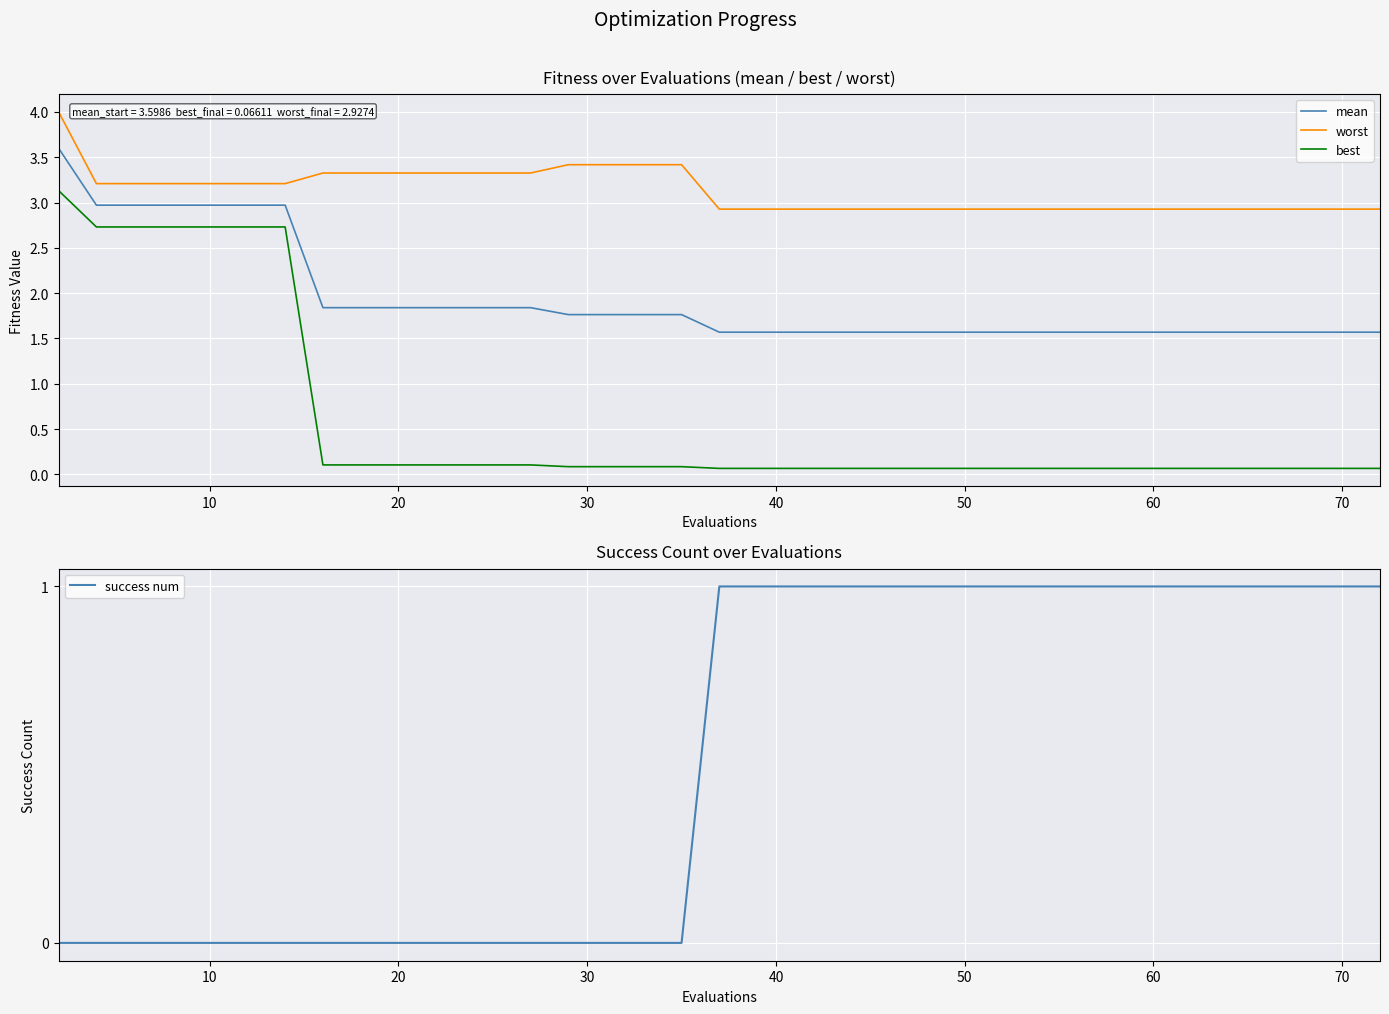

What is the minimum value for mean?

1.6